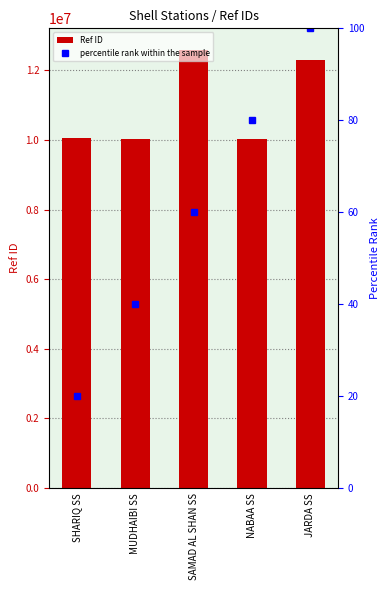

Between NABAA SS and JARDA SS, which is larger?

JARDA SS